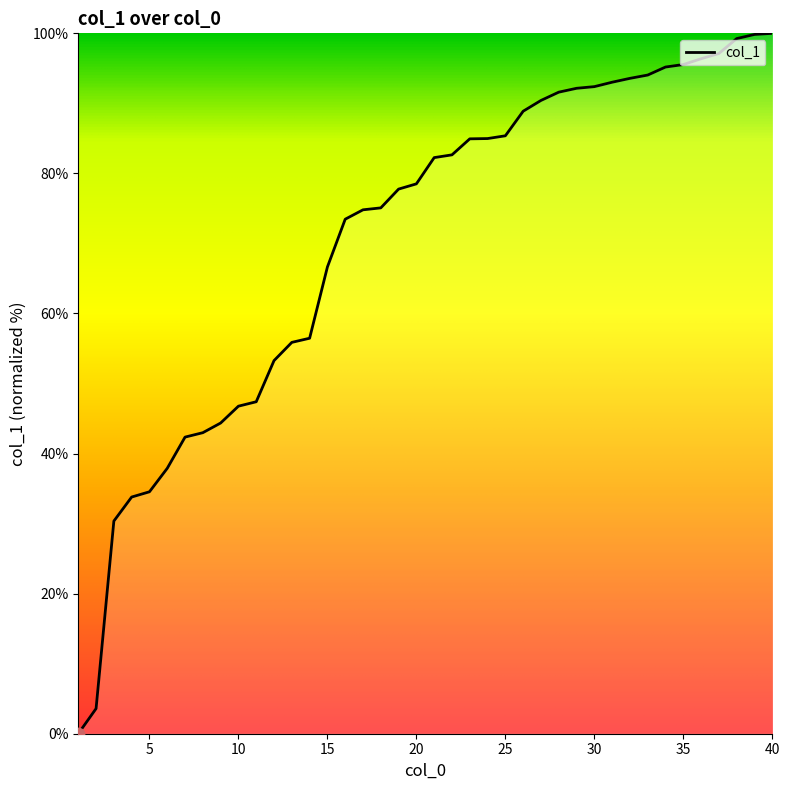

What is the difference between the maximum and minimum values?

100.0